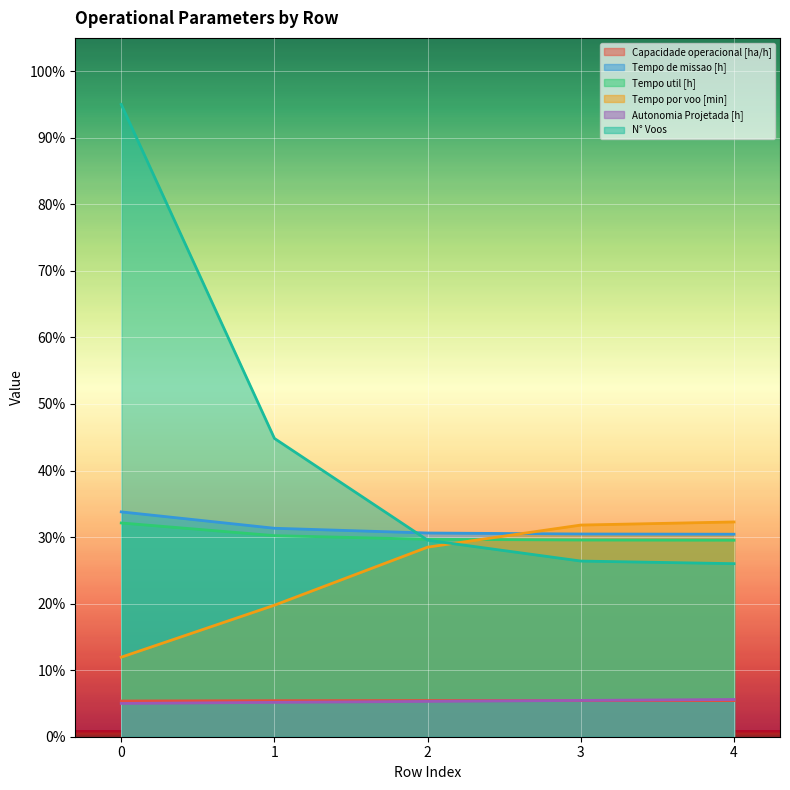

Reading left to right, list all the values displayed in this chart.

Capacidade operacional [ha/h]: 0=5.4	1=5.4	2=5.4	3=5.4	4=5.4
Tempo de missao [h]: 0=33.8	1=31.3	2=30.6	3=30.5	4=30.4
Tempo util [h]: 0=32.1	1=30.2	2=29.7	3=29.6	4=29.5
Tempo por voo [min]: 0=12.0	1=19.8	2=28.5	3=31.8	4=32.3
Autonomia Projetada [h]: 0=5.0	1=5.2	2=5.3	3=5.5	4=5.6
N° Voos: 0=95.0	1=44.8	2=29.5	3=26.4	4=26.0